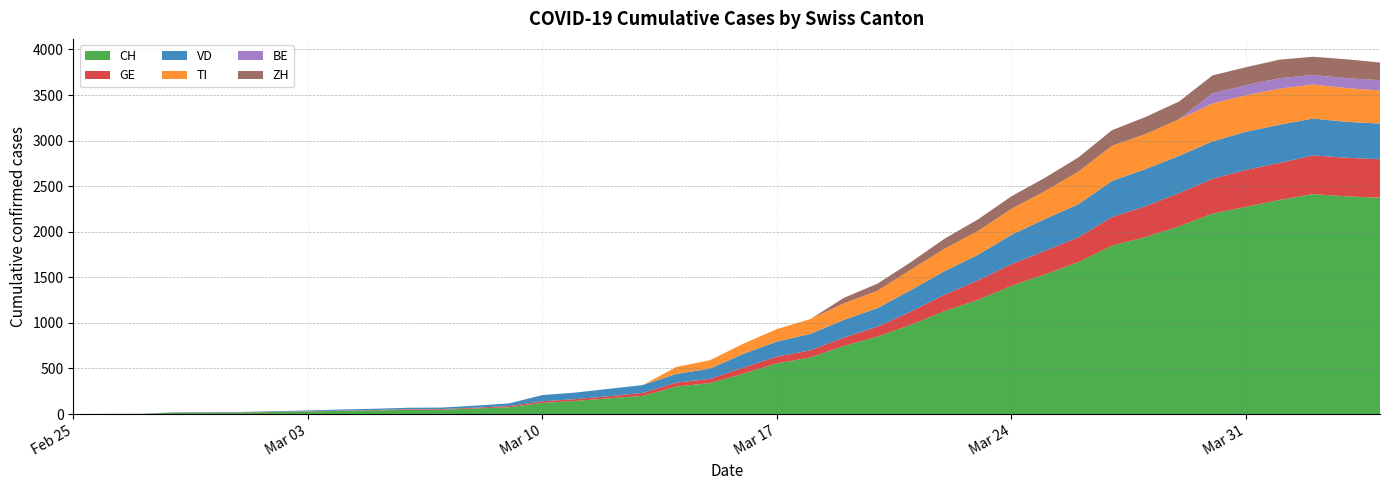

Reading left to right, transcribe all the data shown in this chart.

CH: 2020-02-25=0	2020-02-26=1	2020-02-27=2	2020-02-28=13	2020-02-29=15	2020-03-01=16	2020-03-02=22	2020-03-03=27	2020-03-04=35	2020-03-05=39	2020-03-06=47	2020-03-07=48	2020-03-08=61	2020-03-09=74	2020-03-10=122	2020-03-11=144	2020-03-12=173	2020-03-13=199	2020-03-14=302	2020-03-15=339	2020-03-16=443	2020-03-17=555	2020-03-18=621	2020-03-19=747	2020-03-20=849	2020-03-21=979	2020-03-22=1129	2020-03-23=1252	2020-03-24=1406	2020-03-25=1532	2020-03-26=1667	2020-03-27=1848	2020-03-28=1941	2020-03-29=2058	2020-03-30=2199	2020-03-31=2273	2020-04-01=2349	2020-04-02=2413	2020-04-03=2388	2020-04-04=2374
GE: 2020-02-25=0	2020-02-26=1	2020-02-27=1	2020-02-28=2	2020-02-29=3	2020-03-01=3	2020-03-02=3	2020-03-03=4	2020-03-04=4	2020-03-05=5	2020-03-06=7	2020-03-07=7	2020-03-08=9	2020-03-09=13	2020-03-10=18	2020-03-11=20	2020-03-12=23	2020-03-13=33	2020-03-14=43	2020-03-15=46	2020-03-16=66	2020-03-17=75	2020-03-18=78	2020-03-19=92	2020-03-20=109	2020-03-21=145	2020-03-22=179	2020-03-23=214	2020-03-24=238	2020-03-25=258	2020-03-26=272	2020-03-27=313	2020-03-28=339	2020-03-29=365	2020-03-30=382	2020-03-31=405	2020-04-01=406	2020-04-02=424	2020-04-03=424	2020-04-04=421
VD: 2020-02-25=0	2020-02-26=0	2020-02-27=0	2020-02-28=4	2020-02-29=4	2020-03-01=4	2020-03-02=6	2020-03-03=8	2020-03-04=11	2020-03-05=14	2020-03-06=15	2020-03-07=16	2020-03-08=22	2020-03-09=29	2020-03-10=68	2020-03-11=72	2020-03-12=81	2020-03-13=86	2020-03-14=95	2020-03-15=113	2020-03-16=151	2020-03-17=165	2020-03-18=180	2020-03-19=194	2020-03-20=204	2020-03-21=236	2020-03-22=259	2020-03-23=281	2020-03-24=322	2020-03-25=350	2020-03-26=363	2020-03-27=396	2020-03-28=407	2020-03-29=409	2020-03-30=410	2020-03-31=419	2020-04-01=419	2020-04-02=405	2020-04-03=394	2020-04-04=392
TI: 2020-02-25=0	2020-02-26=0	2020-02-27=0	2020-02-28=0	2020-02-29=0	2020-03-01=0	2020-03-02=0	2020-03-03=0	2020-03-04=0	2020-03-05=0	2020-03-06=0	2020-03-07=0	2020-03-08=0	2020-03-09=0	2020-03-10=0	2020-03-11=0	2020-03-12=0	2020-03-13=0	2020-03-14=77	2020-03-15=92	2020-03-16=112	2020-03-17=137	2020-03-18=163	2020-03-19=182	2020-03-20=190	2020-03-21=224	2020-03-22=246	2020-03-23=261	2020-03-24=285	2020-03-25=306	2020-03-26=358	2020-03-27=386	2020-03-28=385	2020-03-29=402	2020-03-30=415	2020-03-31=401	2020-04-01=396	2020-04-02=374	2020-04-03=370	2020-04-04=363
BE: 2020-02-25=0	2020-02-26=0	2020-02-27=0	2020-02-28=0	2020-02-29=0	2020-03-01=0	2020-03-02=0	2020-03-03=0	2020-03-04=0	2020-03-05=0	2020-03-06=0	2020-03-07=0	2020-03-08=0	2020-03-09=0	2020-03-10=0	2020-03-11=0	2020-03-12=0	2020-03-13=0	2020-03-14=0	2020-03-15=0	2020-03-16=0	2020-03-17=0	2020-03-18=0	2020-03-19=0	2020-03-20=0	2020-03-21=0	2020-03-22=0	2020-03-23=0	2020-03-24=0	2020-03-25=0	2020-03-26=0	2020-03-27=0	2020-03-28=0	2020-03-29=0	2020-03-30=112	2020-03-31=111	2020-04-01=115	2020-04-02=104	2020-04-03=109	2020-04-04=113
ZH: 2020-02-25=0	2020-02-26=0	2020-02-27=0	2020-02-28=0	2020-02-29=0	2020-03-01=0	2020-03-02=0	2020-03-03=0	2020-03-04=0	2020-03-05=0	2020-03-06=0	2020-03-07=0	2020-03-08=0	2020-03-09=0	2020-03-10=0	2020-03-11=0	2020-03-12=0	2020-03-13=0	2020-03-14=0	2020-03-15=0	2020-03-16=0	2020-03-17=0	2020-03-18=0	2020-03-19=60	2020-03-20=78	2020-03-21=83	2020-03-22=110	2020-03-23=127	2020-03-24=138	2020-03-25=146	2020-03-26=156	2020-03-27=171	2020-03-28=187	2020-03-29=194	2020-03-30=197	2020-03-31=196	2020-04-01=203	2020-04-02=200	2020-04-03=207	2020-04-04=194